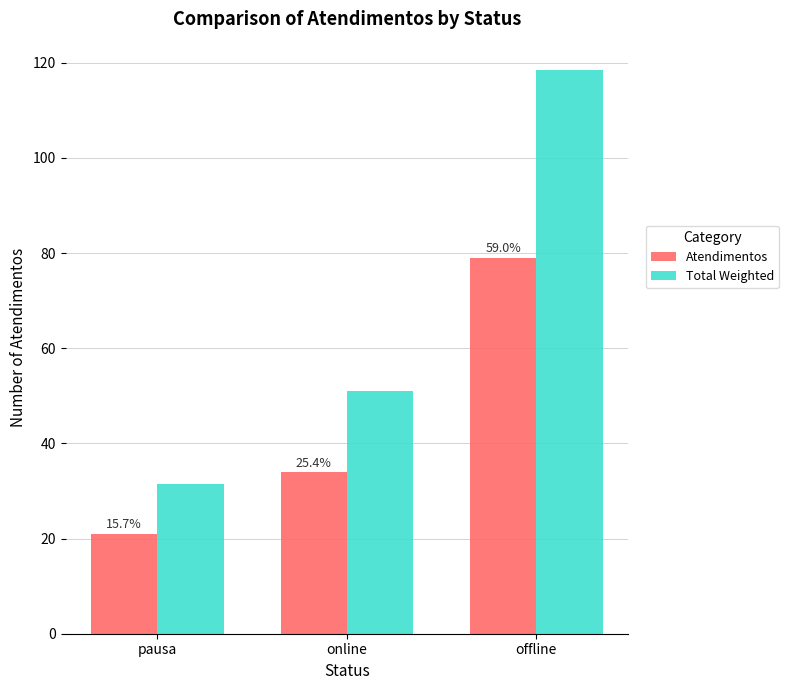

What position from the left is online?

2